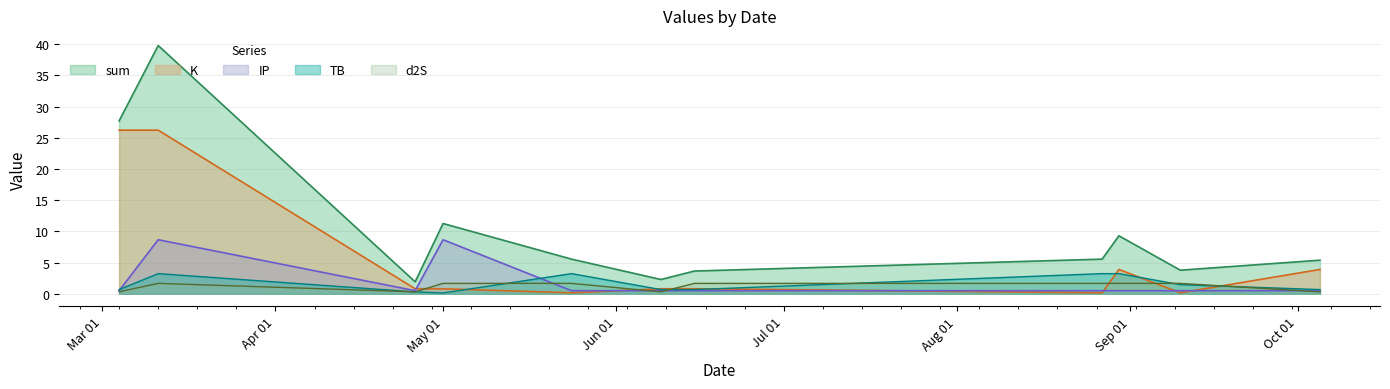

At which label is d2S closest to 0?

2024-03-04